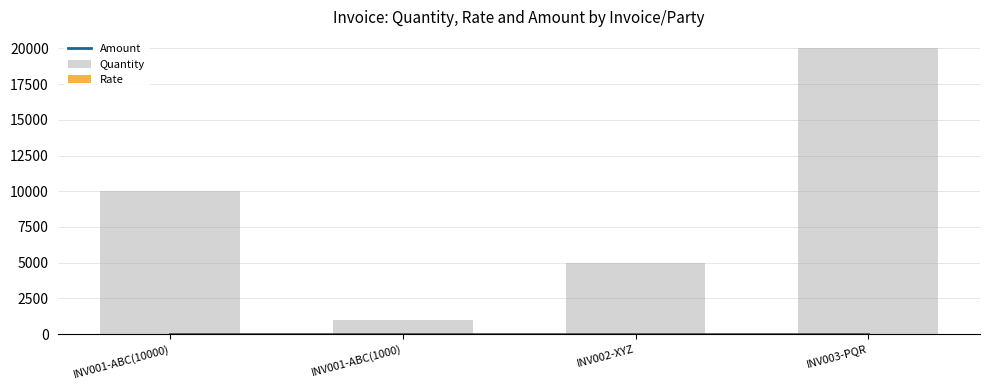

Which category has the lowest value across all series?

INV001-ABC(10000)